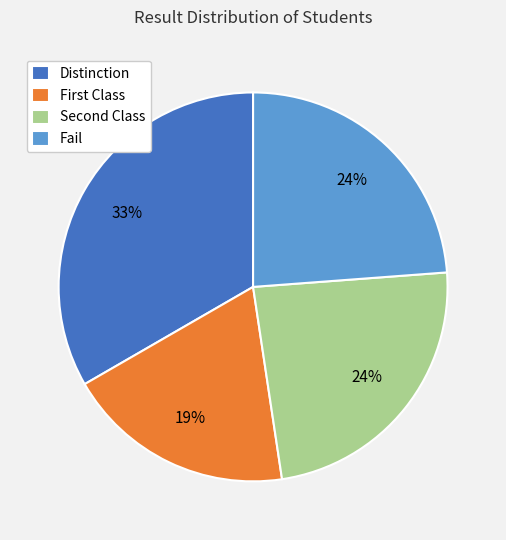

To the nearest percent, what is the average slice percentage?

25%